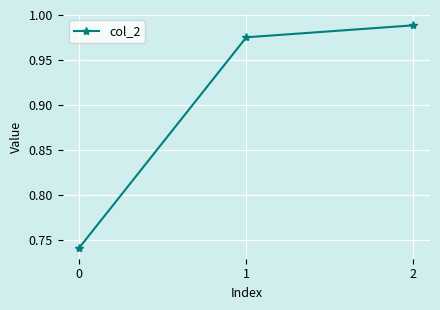

The chart shows a value of 0.2 at 0. True or false?

False